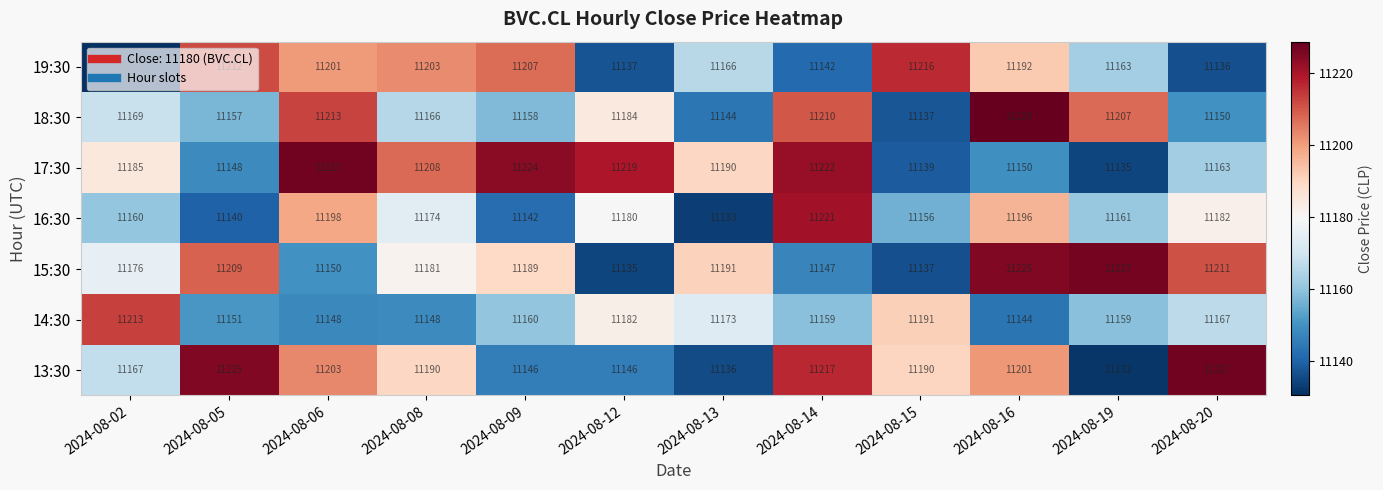

What is the difference between the maximum and minimum values in the 16:30 series?

88